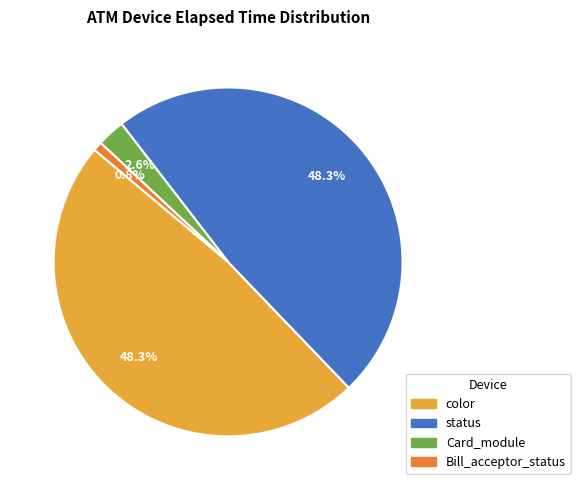

Which slice is the smallest?

Bill_acceptor_status